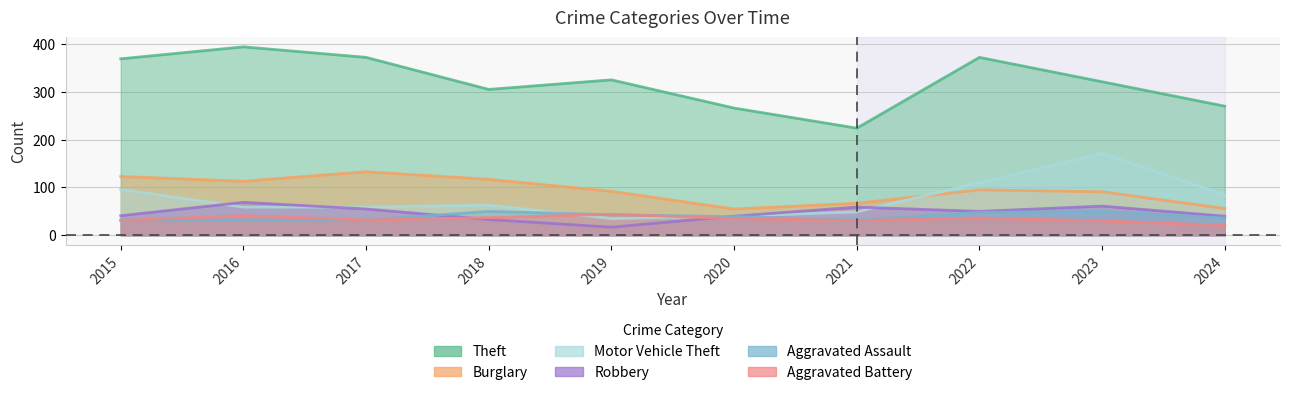

Which series has the largest range (max minus min)?

Theft